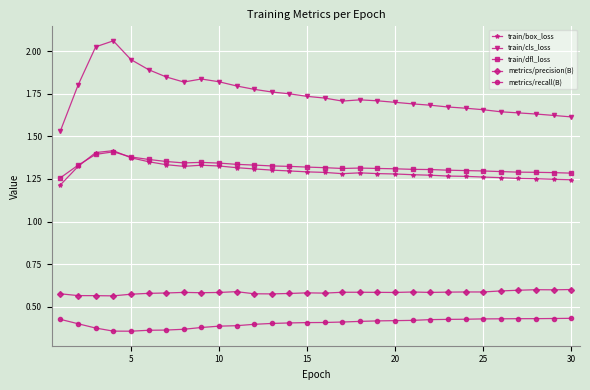

Count the train/box_loss values in the range 1 to 2.

30